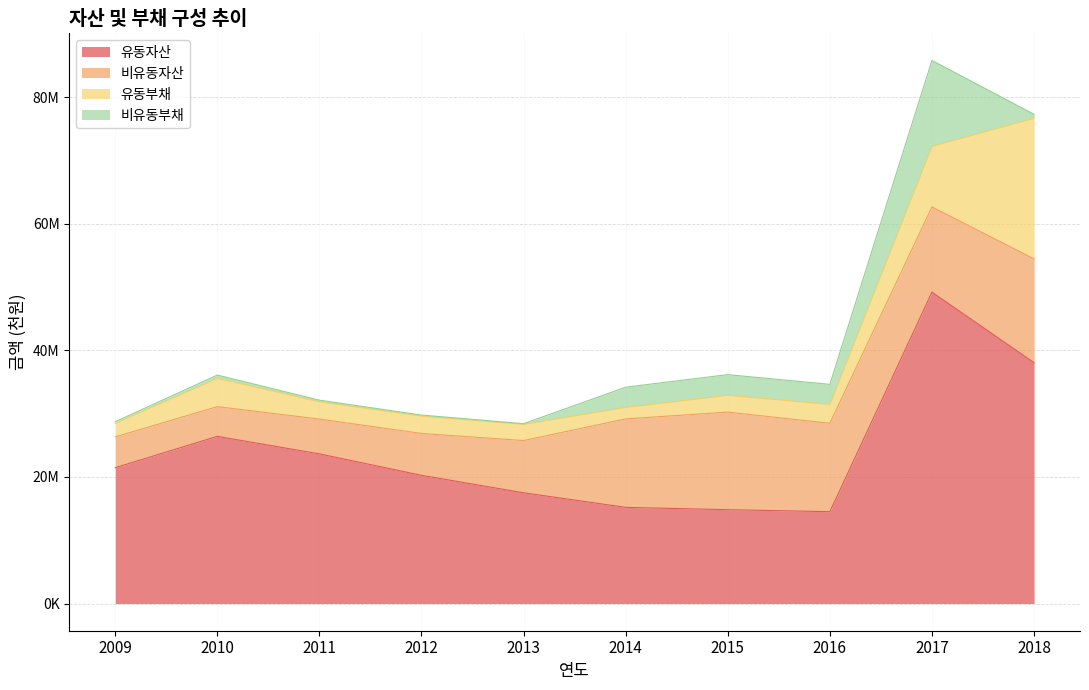

Reading right to left, transcribe all the data shown in this chart.

유동자산: 38062535	49204856	14518305	14834042	15201074	17501840	20266734	23651176	26419612	21470739
비유동자산: 16400135	13469173	13973907	15414994	13980136	8256523	6614214	5499635	4696053	4867490
유동부채: 22217013	9590116	2982642	2657669	1821441	2558459	2724035	2737811	4469435	2146193
비유동부채: 623355	13549895	3161414	3266830	3186770	107163	181980	250309	520715	247432